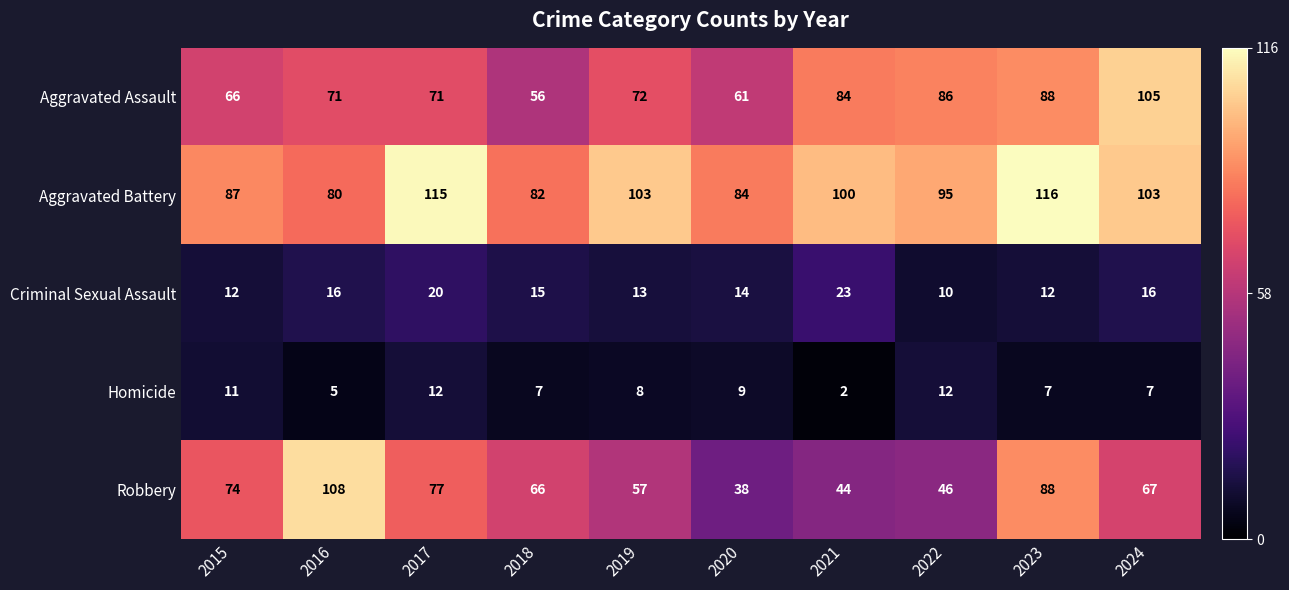

What is the spread (max minus min) of values at 2020?

75